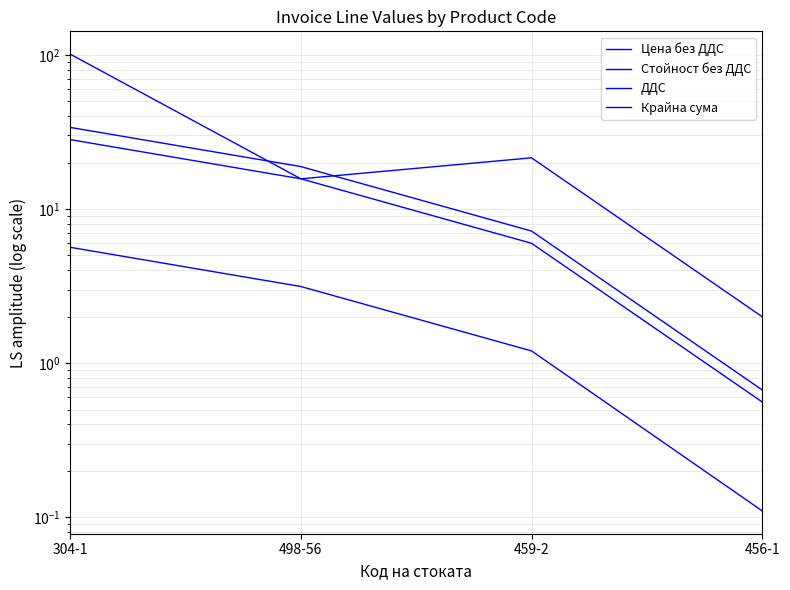

Which series changed the most between 304-1 and 498-56?

Цена без ДДС